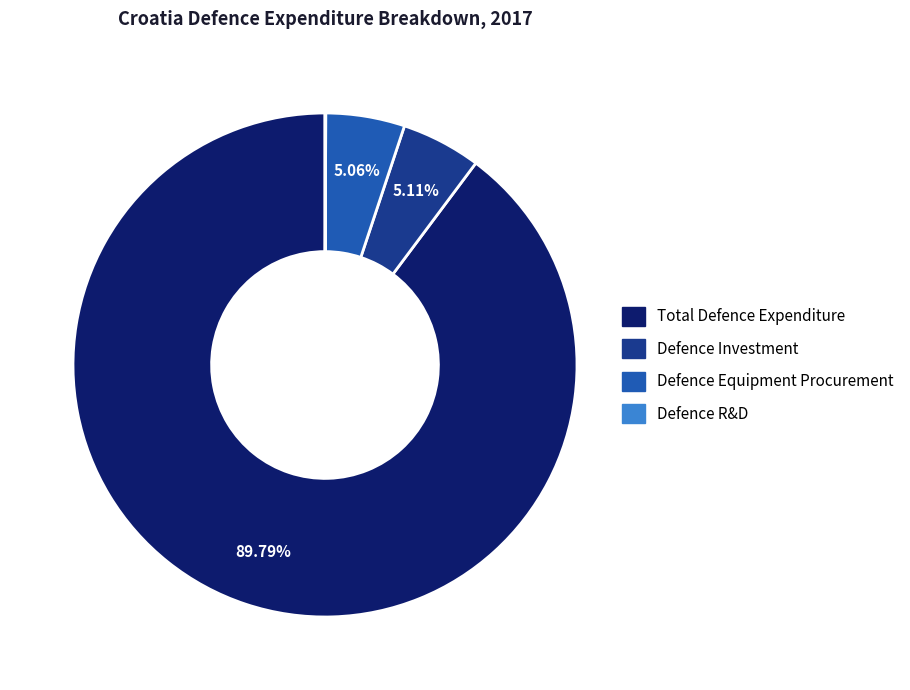

Does any single category account for the majority?

Yes